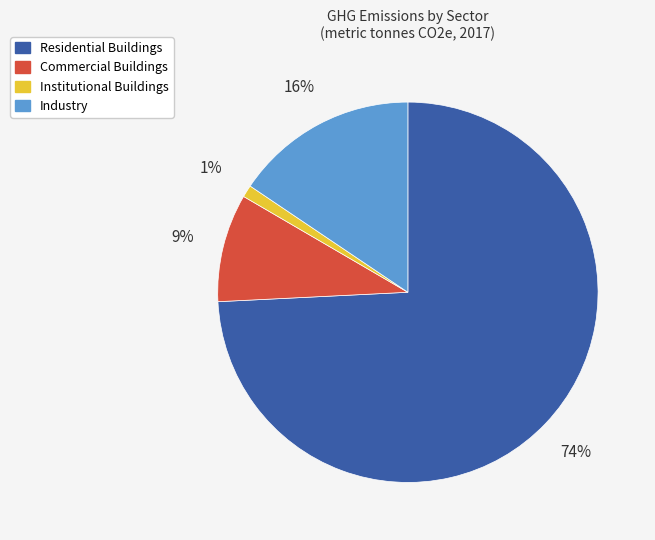

Is there a majority slice in this chart?

Yes